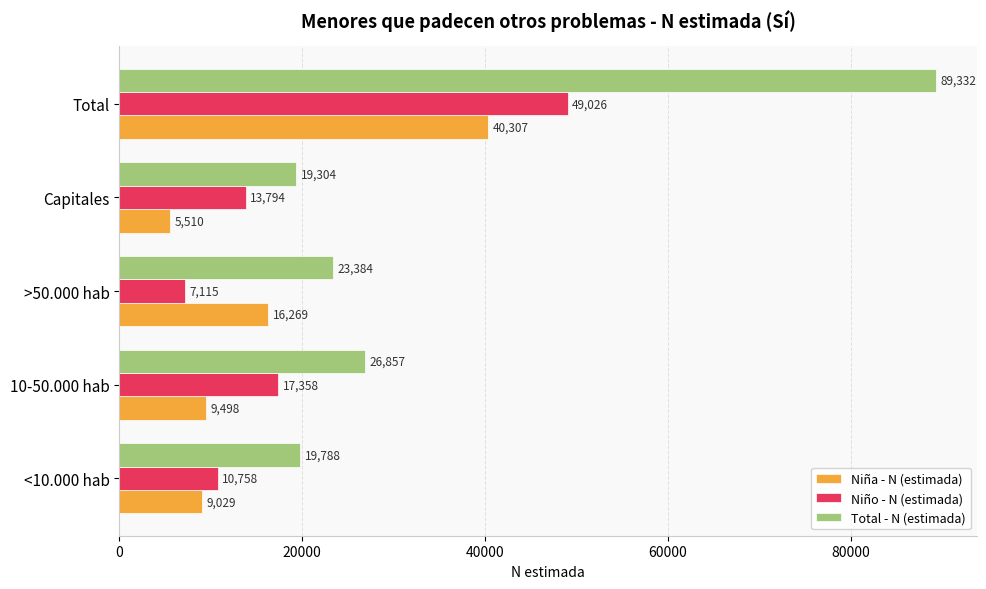

What are all the series names shown in the legend?

Niña - N (estimada), Niño - N (estimada), Total - N (estimada)